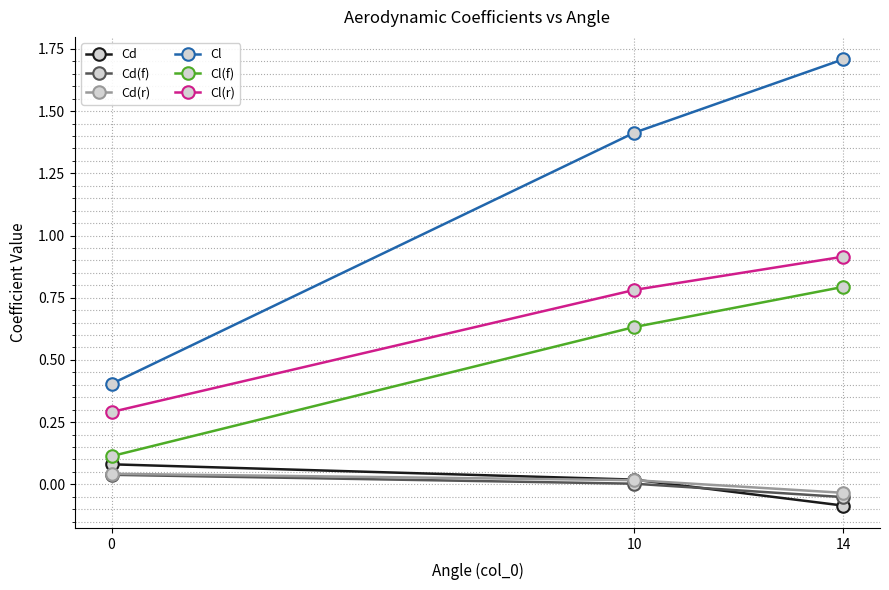

Does the chart display data point markers on the line(s)?

Yes